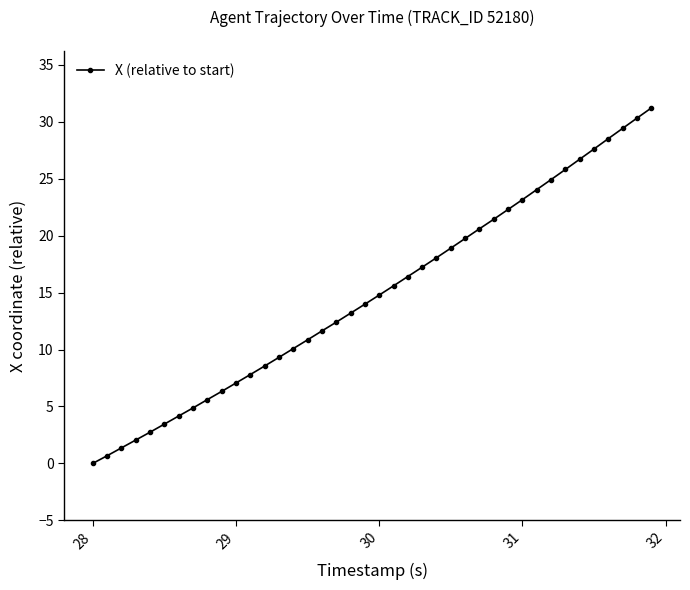

What is the difference between the maximum and minimum values?

31.2